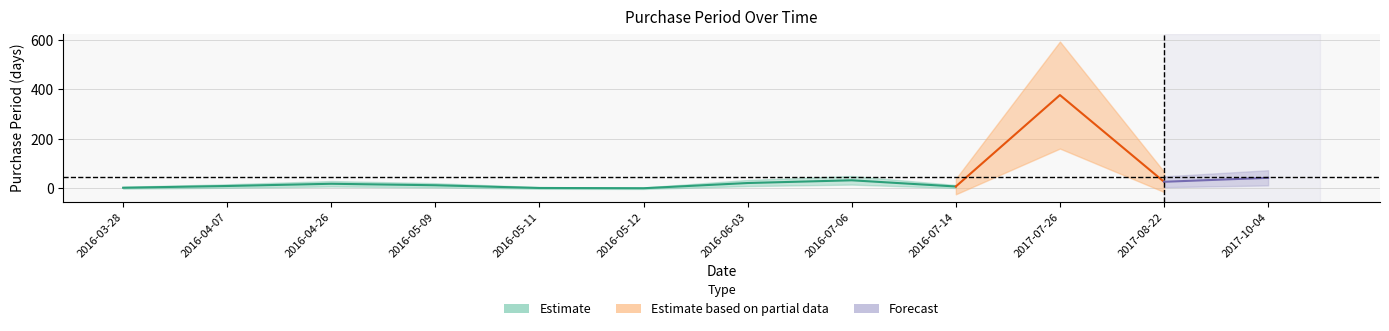

What is the maximum value shown in the chart?

377